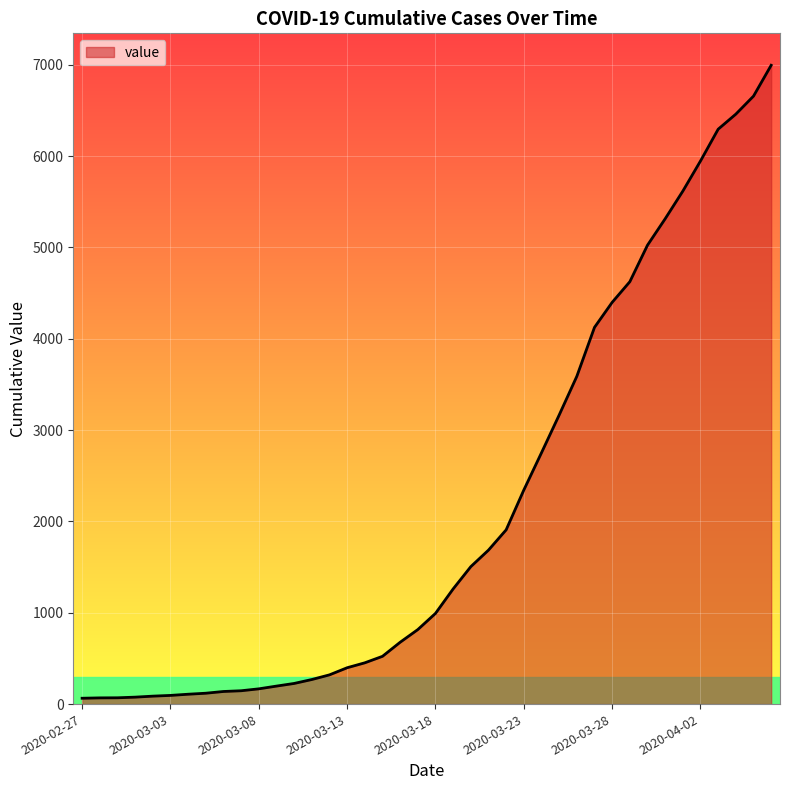

What is the difference between the maximum and minimum values?

6931